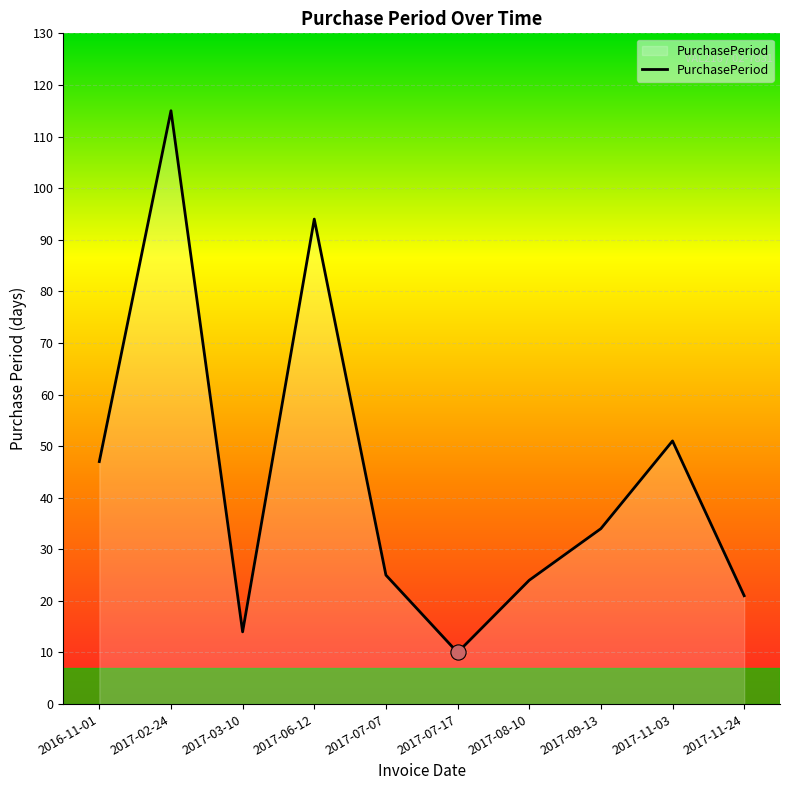

Approximately how many times larger is the value at 2017-11-24 compared to 2017-07-07?

0.8